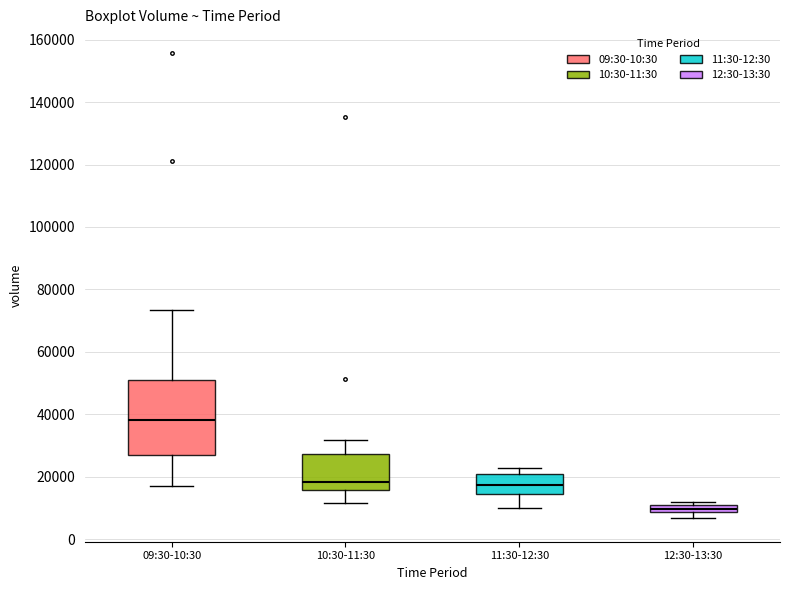

Which box has the highest median line?

09:30-10:30